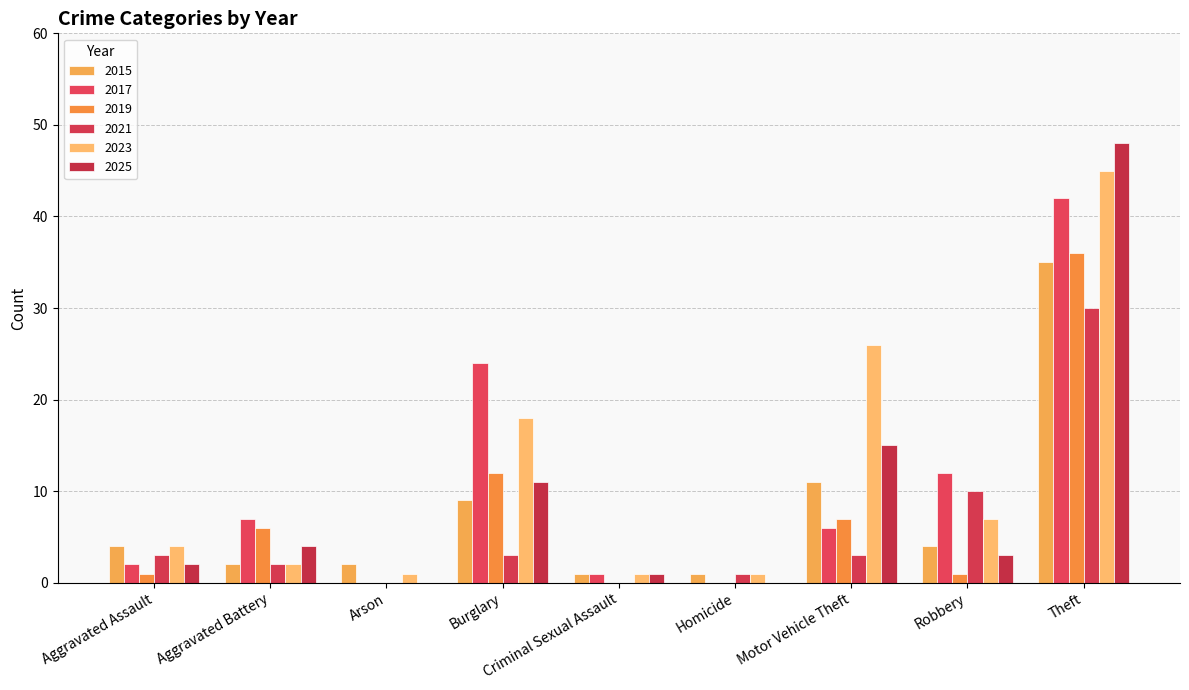

The 2015 series shows 11 at Motor Vehicle Theft. True or false?

True